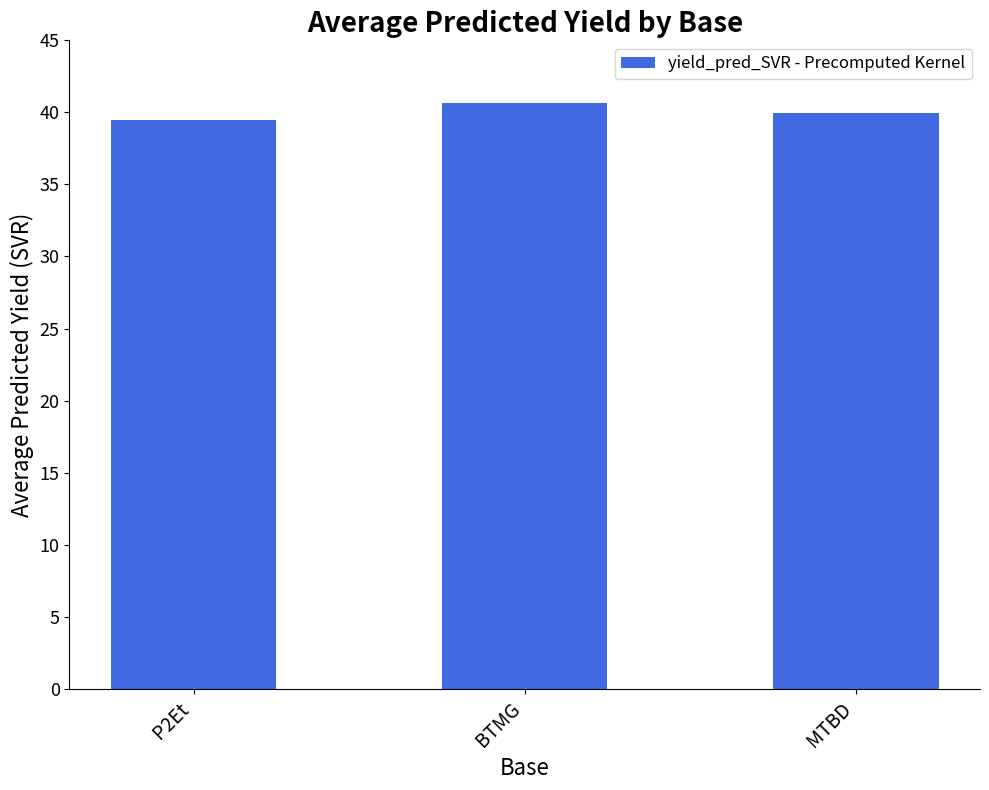

List the labels in order of value, smallest first.

P2Et, MTBD, BTMG